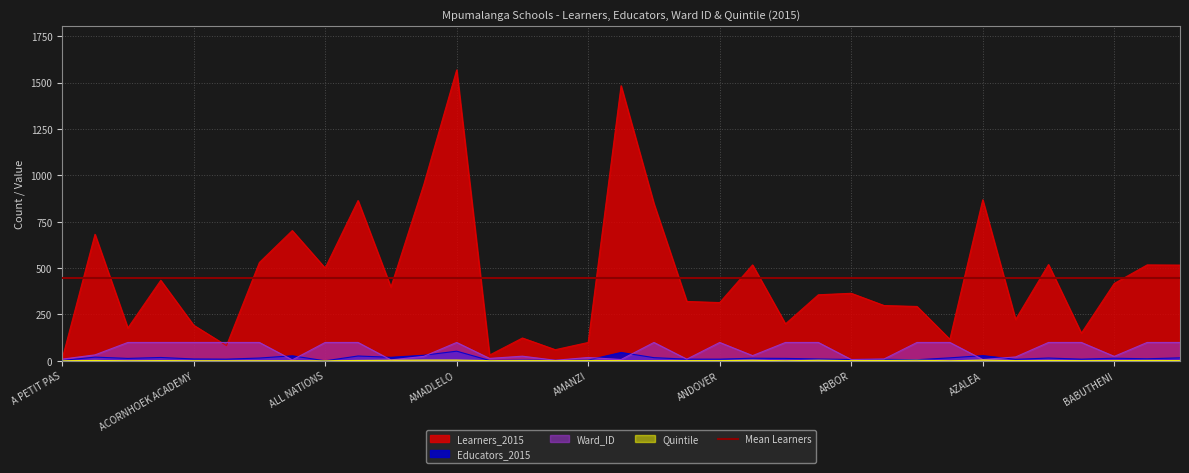

How many interior local valleys does the Educators_2015 series have?

11